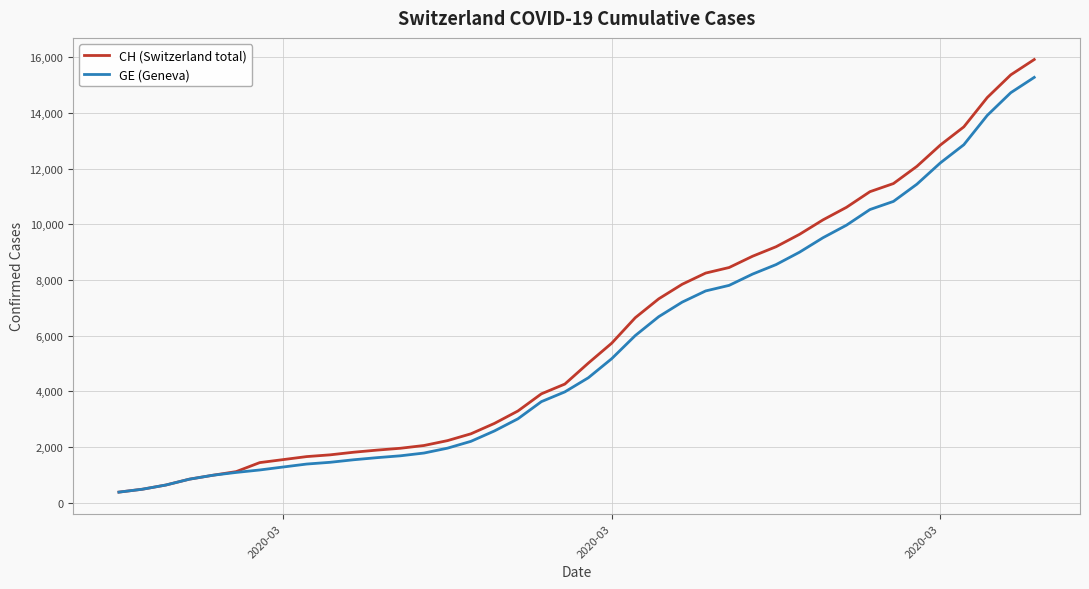

List the series in order of their overall mean, lowest first.

GE (Geneva), CH (Switzerland total)